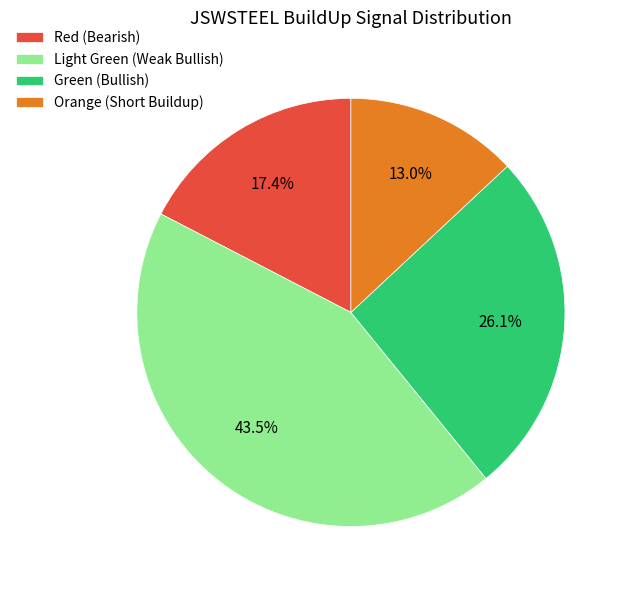

Approximately how many times larger is the value at Red (Bearish) compared to Orange (Short Buildup)?

1.3